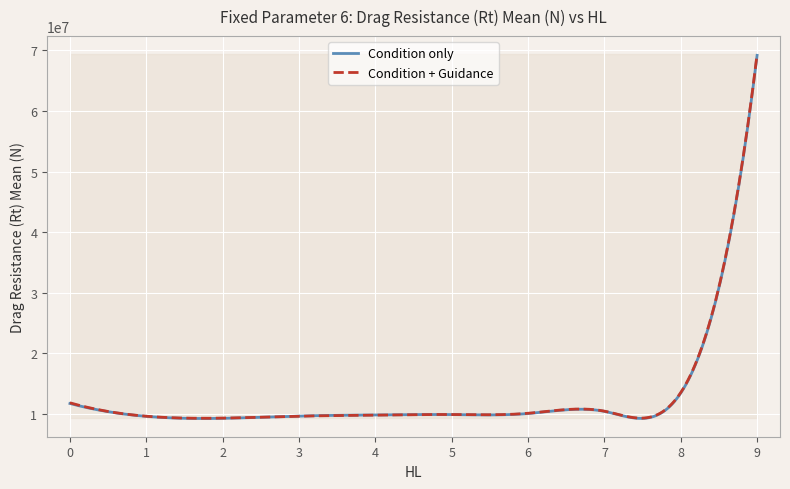

How many series are shown in this chart?

2